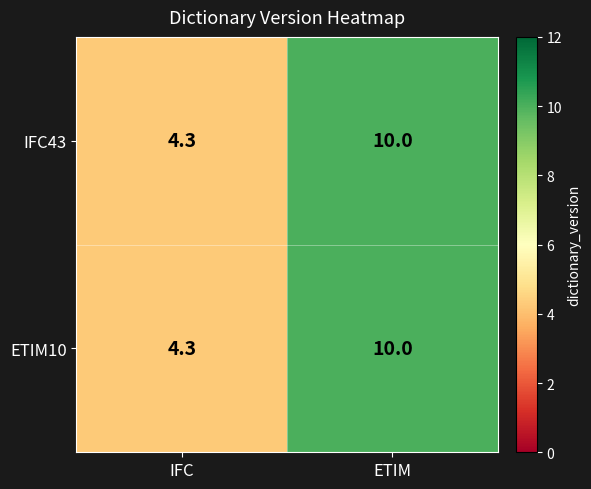

Which label corresponds to the largest value in the chart?

ETIM